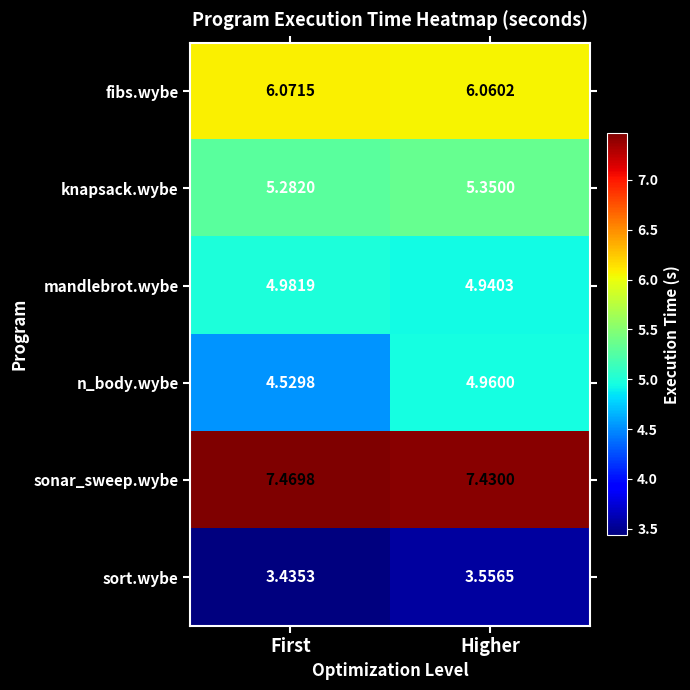

What is the spread (max minus min) of values at First?

4.0